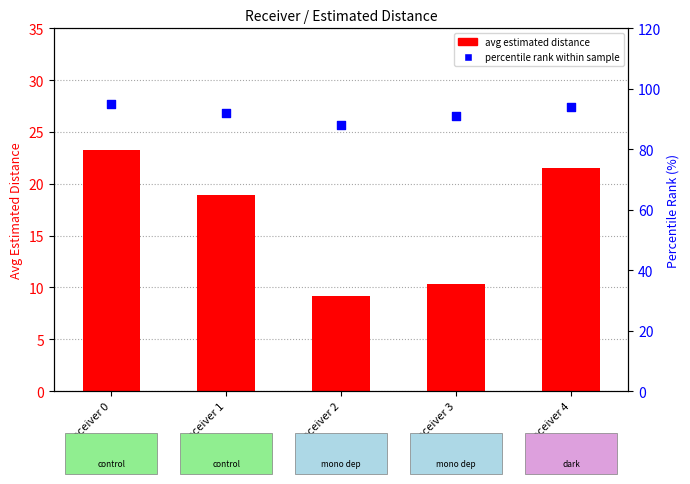

What are all the series names shown in the legend?

avg estimated distance, percentile rank within sample